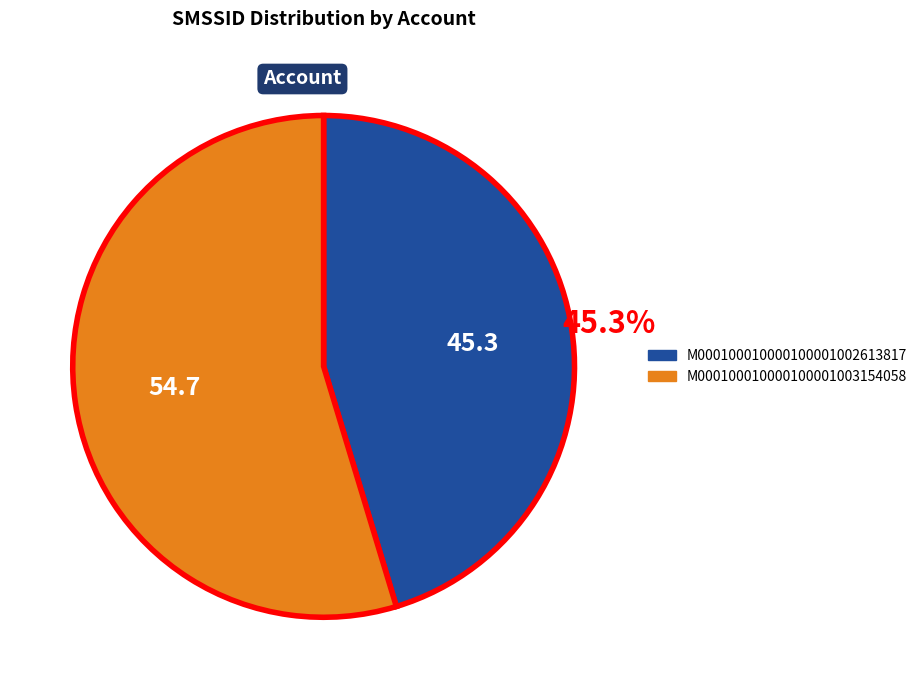

Which category has the biggest portion of the pie?

M000100010000100001003154058